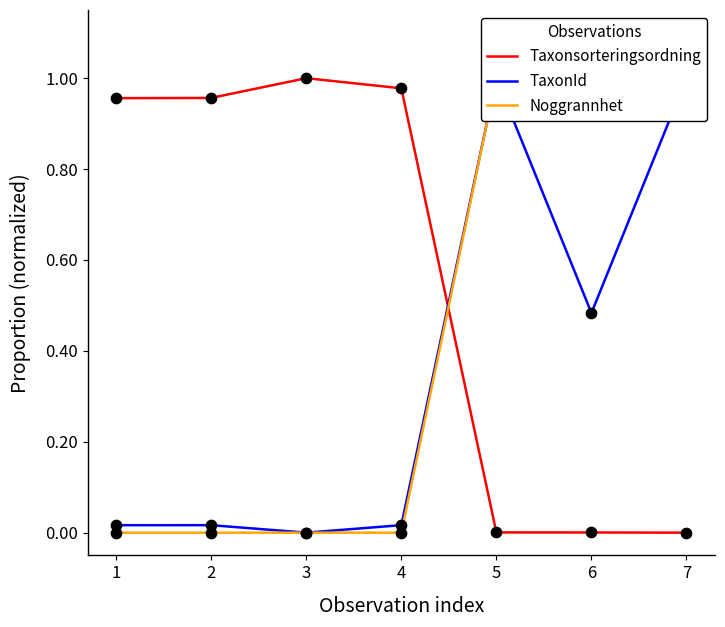

Is the value of Taxonsorteringsordning at 3 greater than the value of Noggrannhet at 4?

Yes